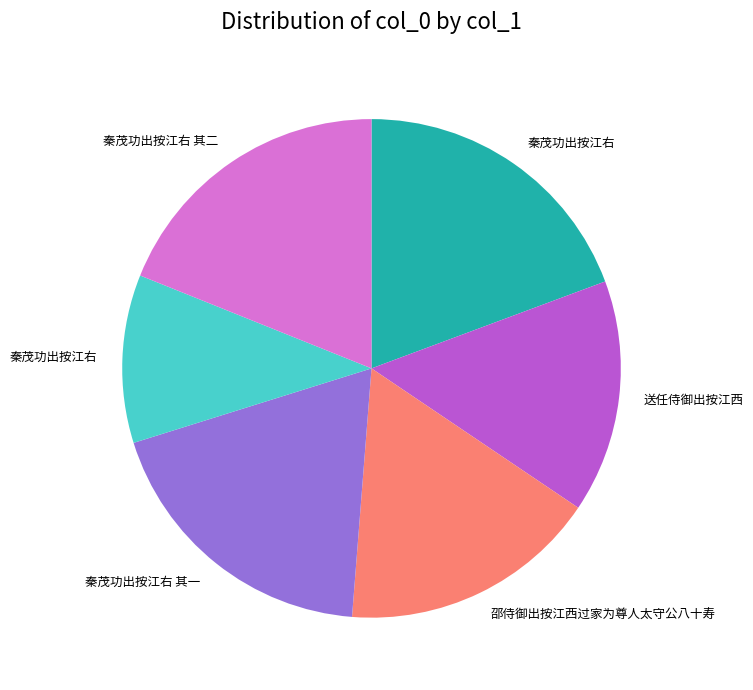

Does any single category account for the majority?

No